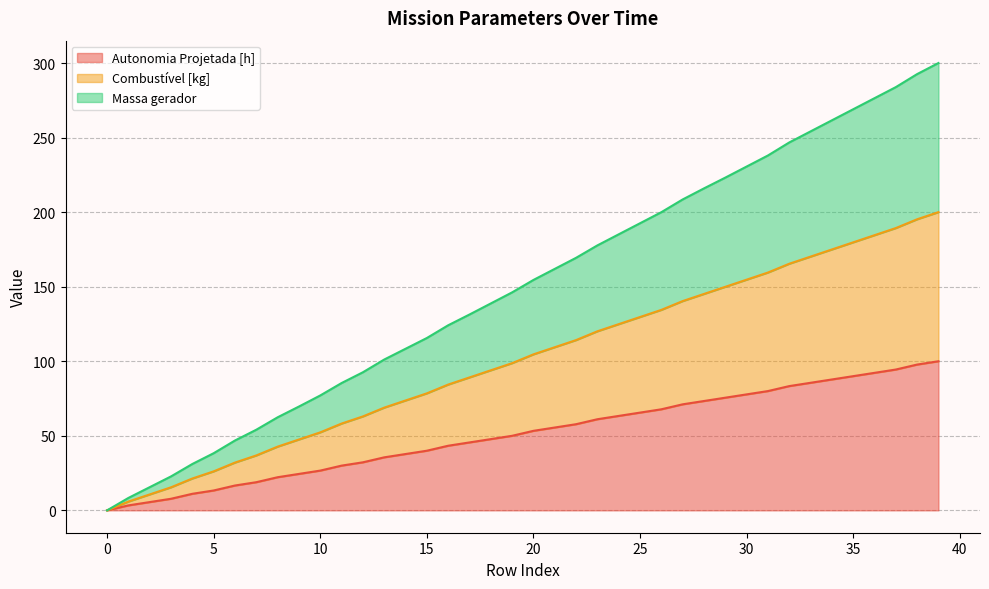

What is the highest value of the Autonomia Projetada [h] series?

100.0